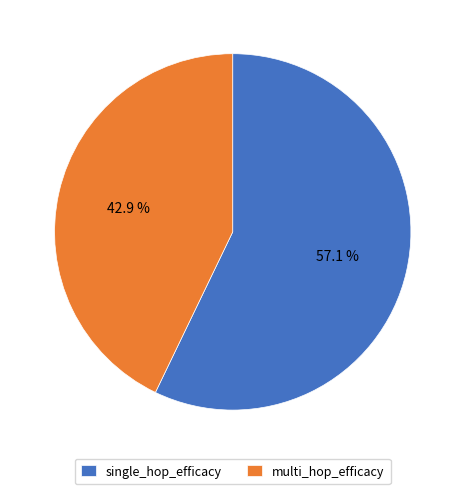

Is it true that single_hop_efficacy is 57% of the pie?

True